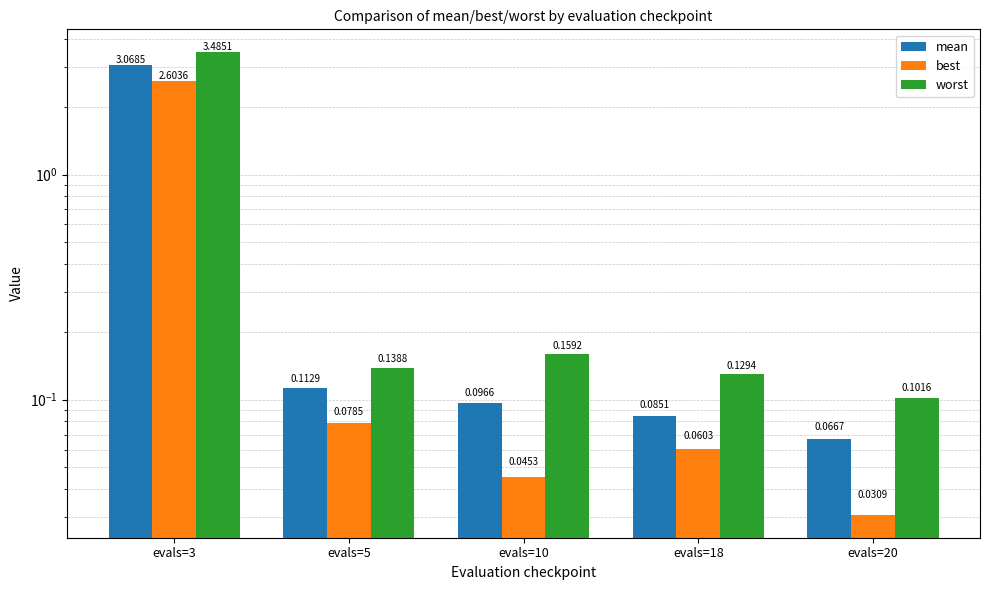

Reading left to right, list all the values displayed in this chart.

mean: evals=3=3.1	evals=5=0.1	evals=10=0.1	evals=18=0.1	evals=20=0.1
best: evals=3=2.6	evals=5=0.1	evals=10=0.0	evals=18=0.1	evals=20=0.0
worst: evals=3=3.5	evals=5=0.1	evals=10=0.2	evals=18=0.1	evals=20=0.1